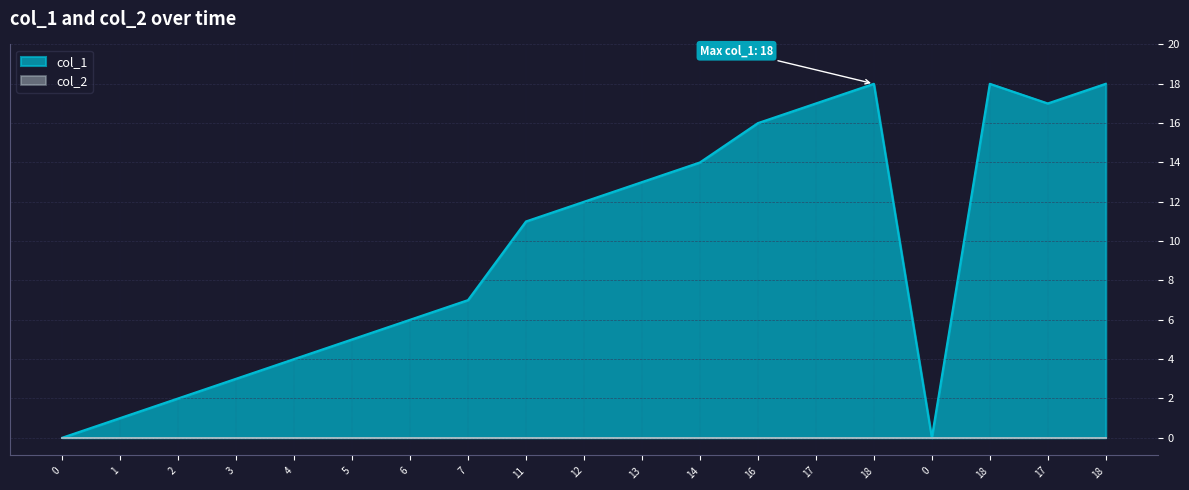

Read the value at 12.

12